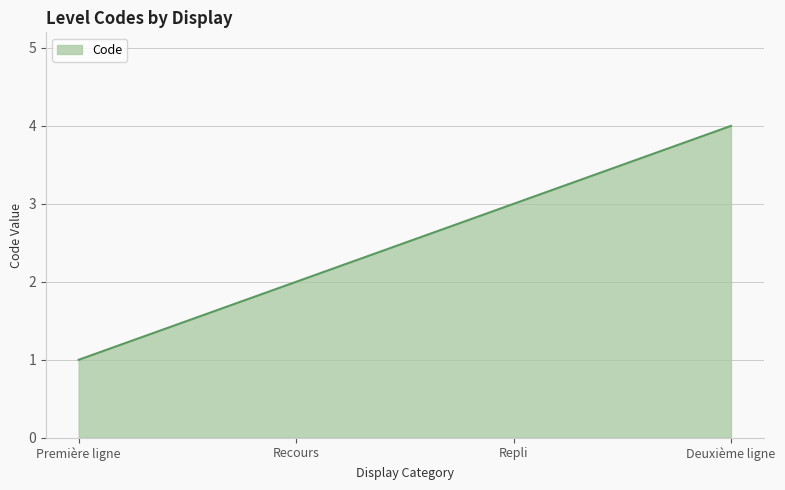

True or false: there are more than 2 points higher than both neighbors.

False